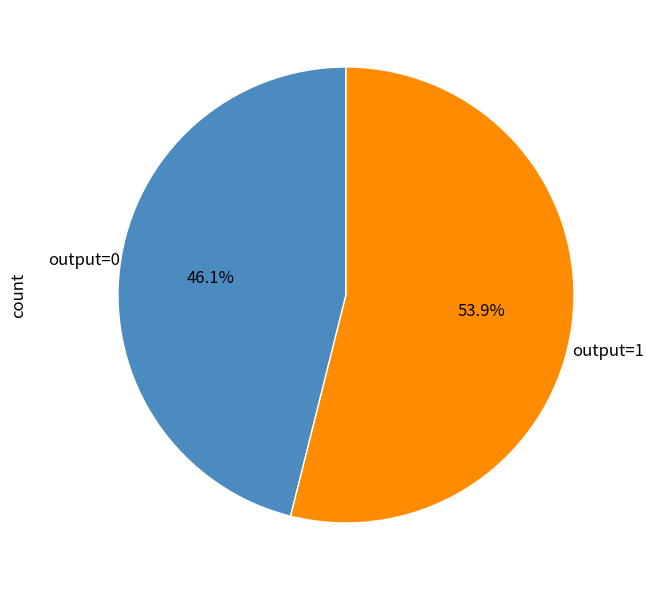

Is there any slice that represents more than half of the pie?

Yes